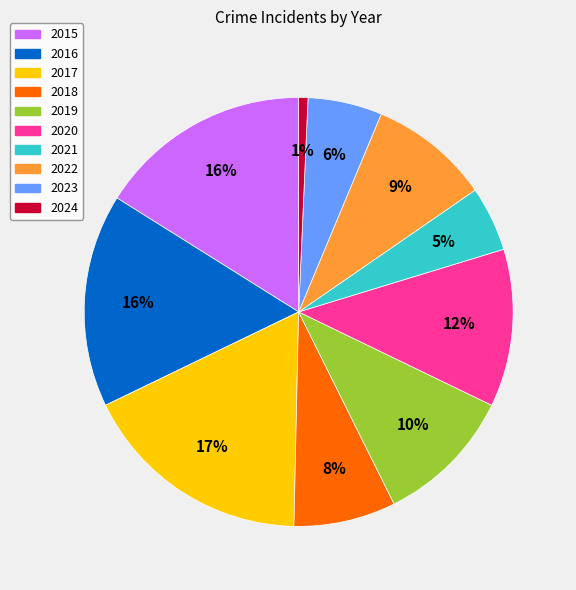

Do 2017 and 2022 together represent more than half of the pie?

No